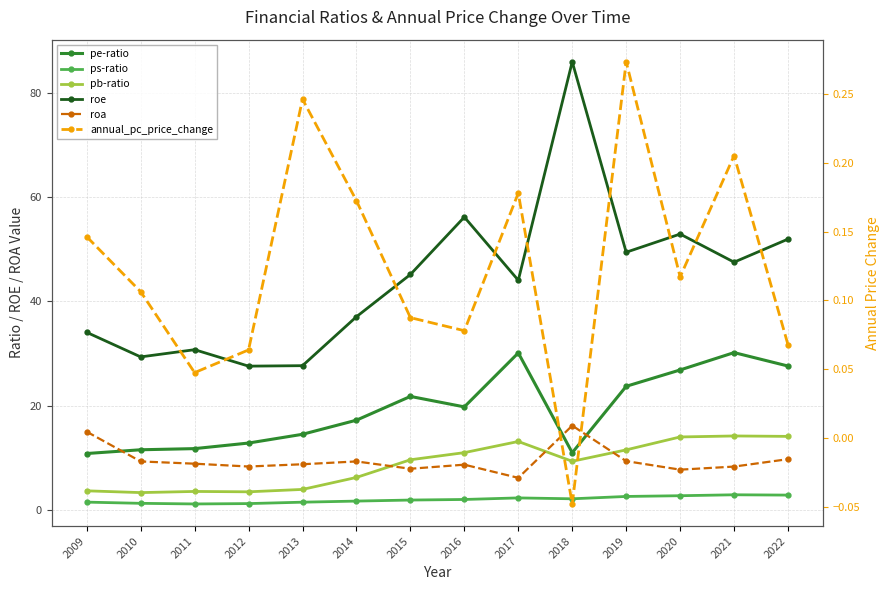

The value of roe at 2021 is 47.5. True or false?

True